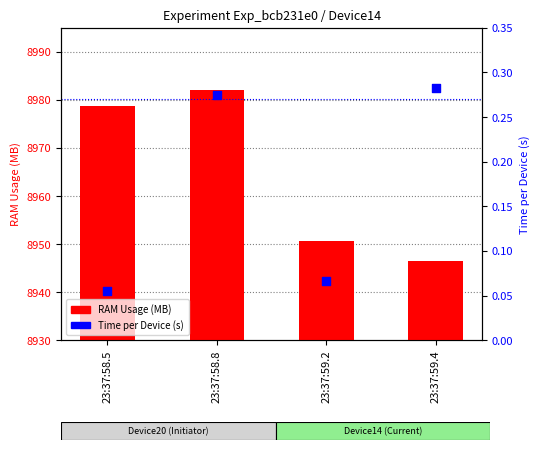

At how many categories does at least one series exceed 6409?

4